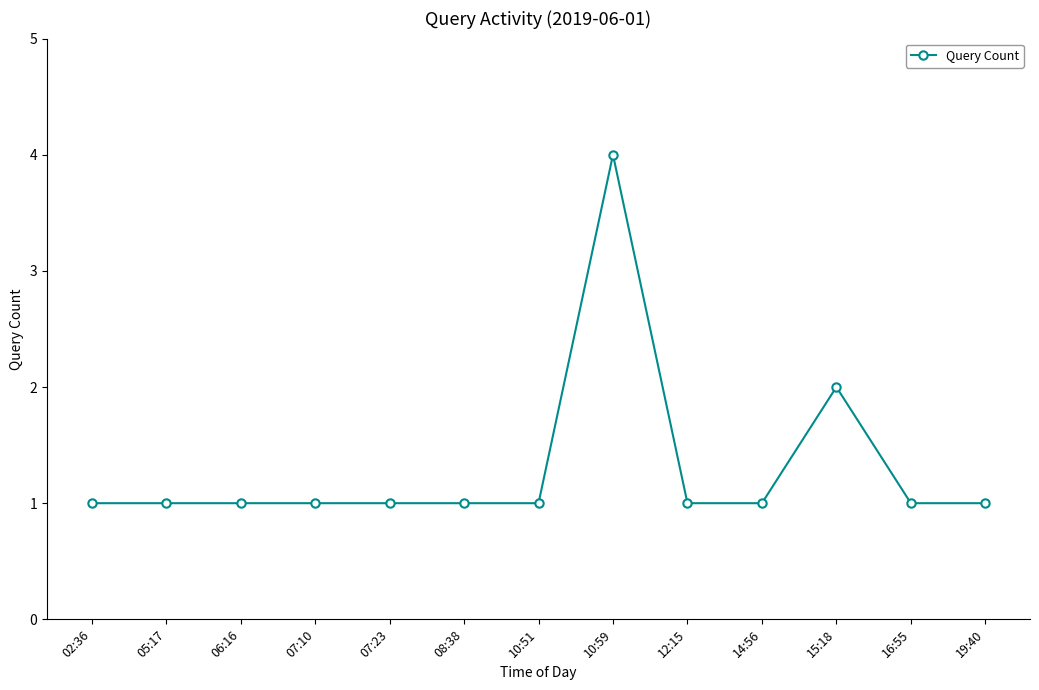

The chart shows a value of 1 at 12:15. True or false?

True